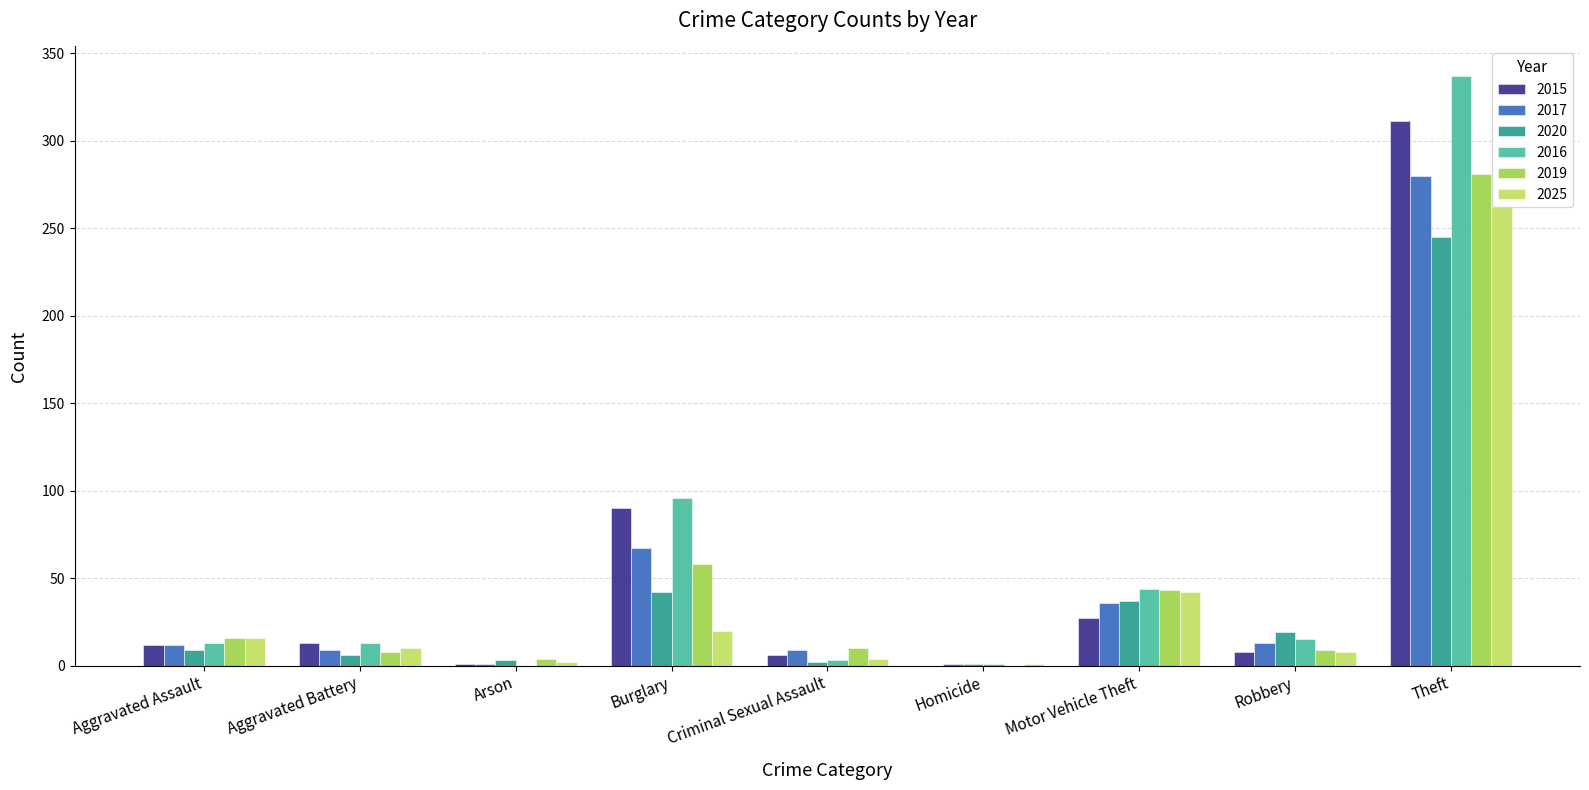

Does the chart contain stacked bars?

No